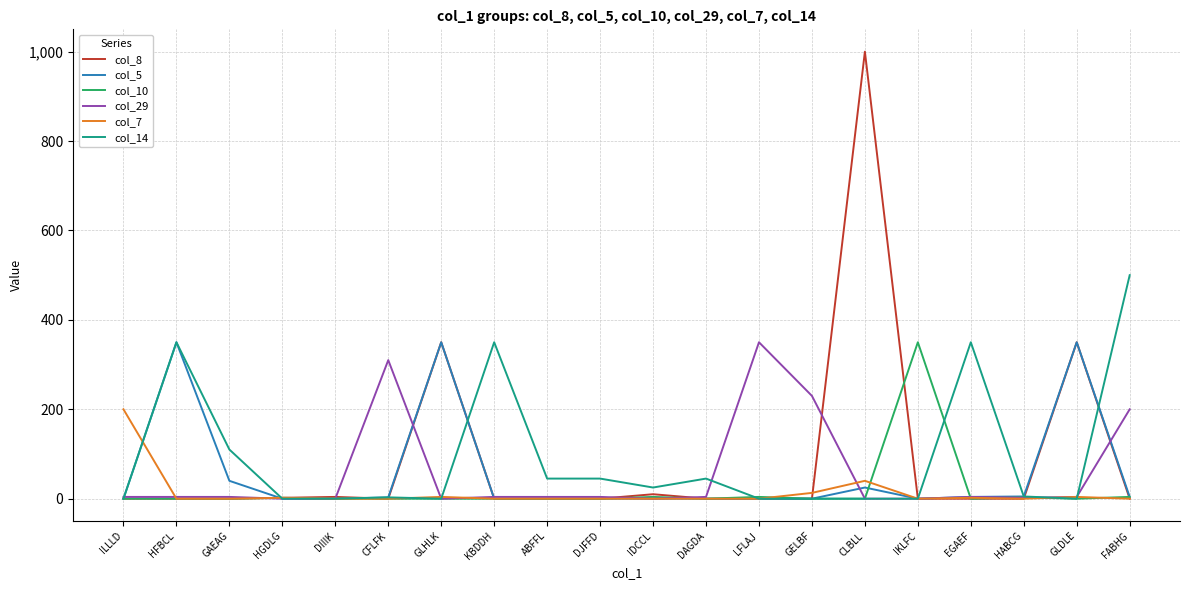

After their last crossing, which series has the higher values: col_8 or col_14?

col_14